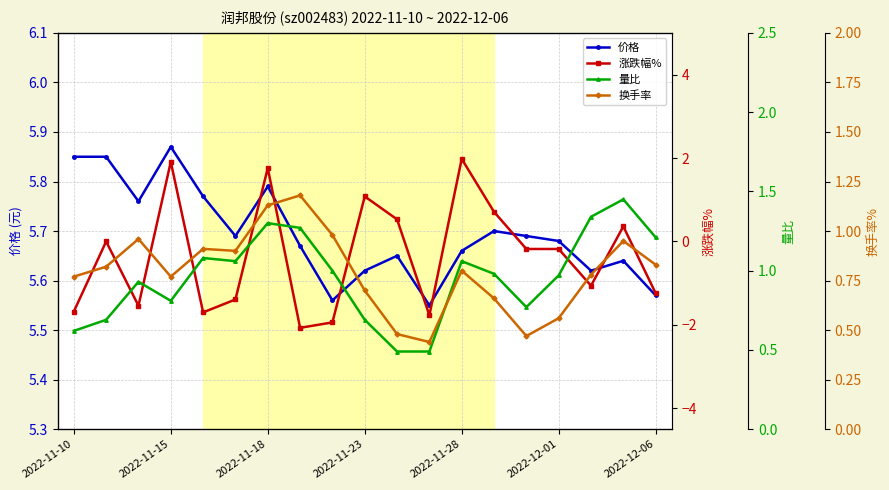

Which series changed the most between 16 and 17?

涨跌幅%